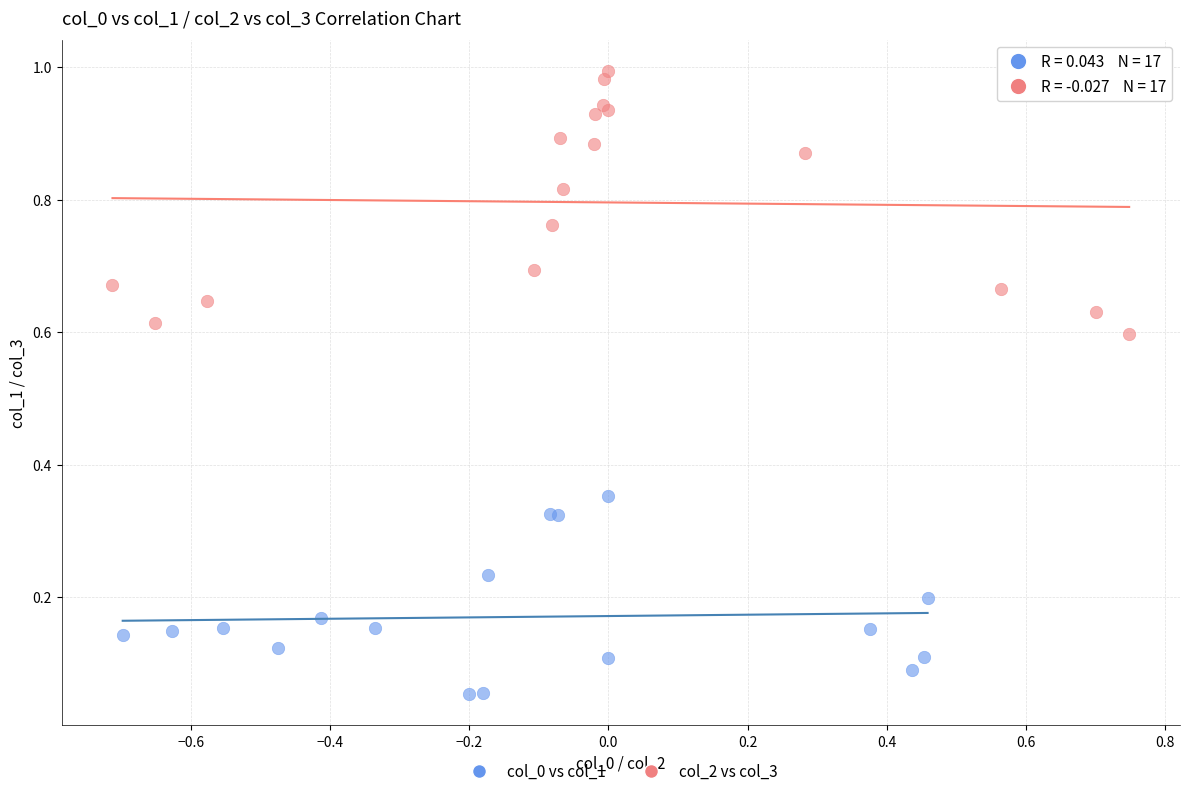

Which series contains the lowest Y value?

col_0 vs col_1